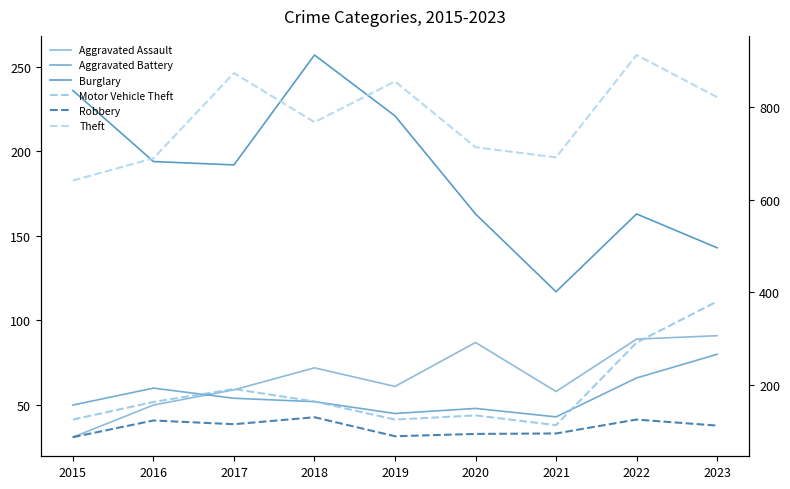

Reading left to right, extract all data points from this chart.

Aggravated Assault: 2015=31	2016=50	2017=59	2018=72	2019=61	2020=87	2021=58	2022=89	2023=91
Aggravated Battery: 2015=50	2016=60	2017=54	2018=52	2019=45	2020=48	2021=43	2022=66	2023=80
Burglary: 2015=236	2016=194	2017=192	2018=257	2019=221	2020=163	2021=117	2022=163	2023=143
Motor Vehicle Theft: 2015=125	2016=163	2017=191	2018=164	2019=125	2020=134	2021=113	2022=291	2023=380
Robbery: 2015=87	2016=123	2017=115	2018=130	2019=89	2020=94	2021=95	2022=125	2023=112
Theft: 2015=641	2016=689	2017=873	2018=767	2019=855	2020=713	2021=691	2022=912	2023=821